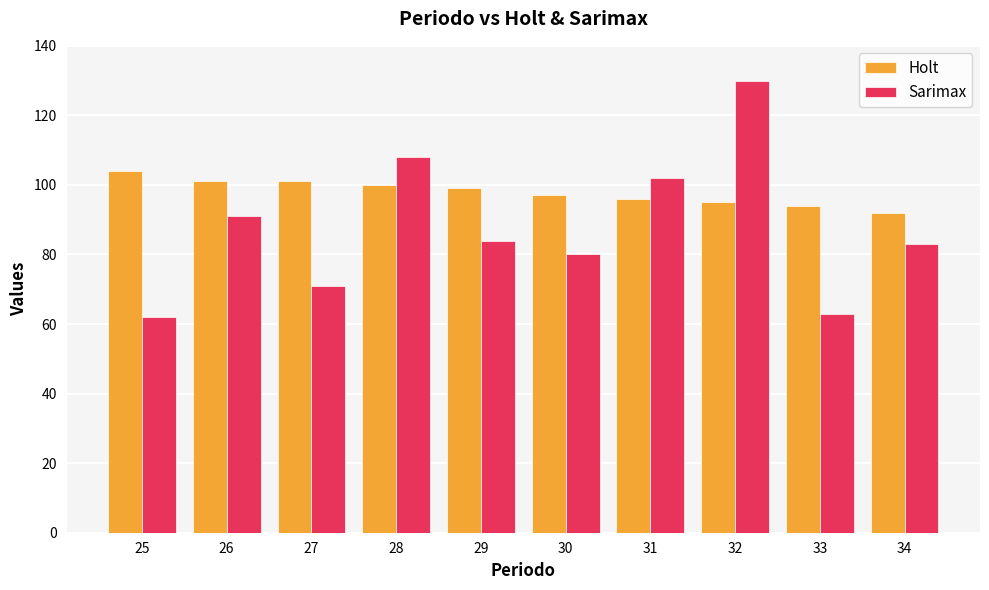

What is the total value across all series at 33?

157